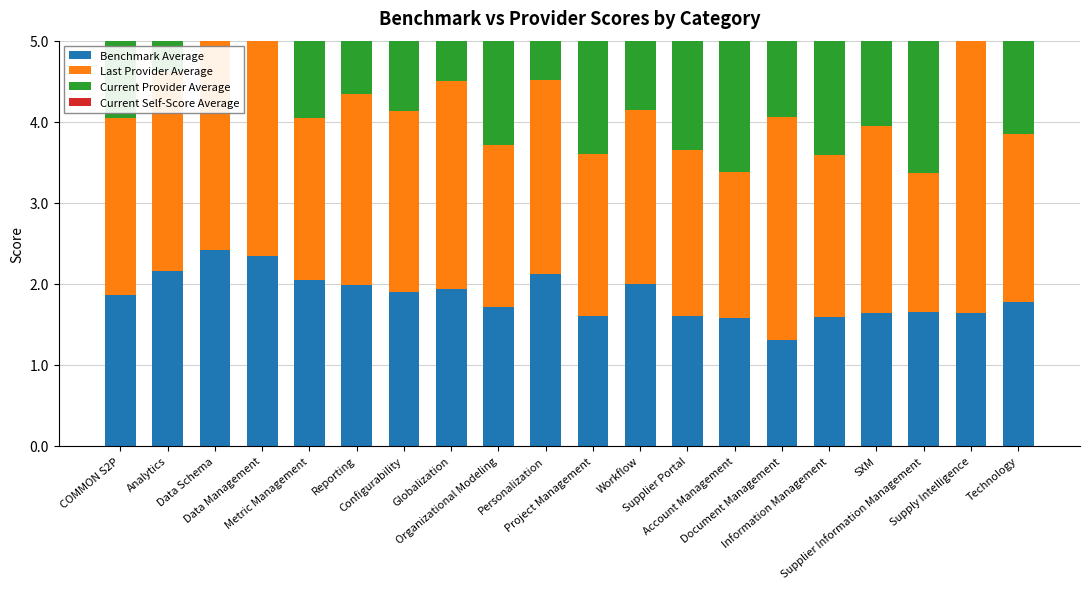

What is the sum of all Current Self-Score Average values?

50.3